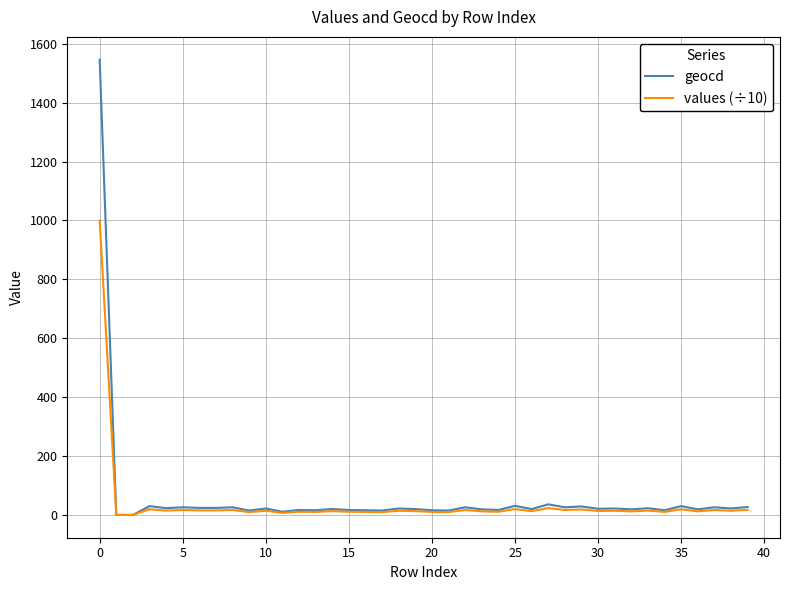

Does the chart display data point markers on the line(s)?

No